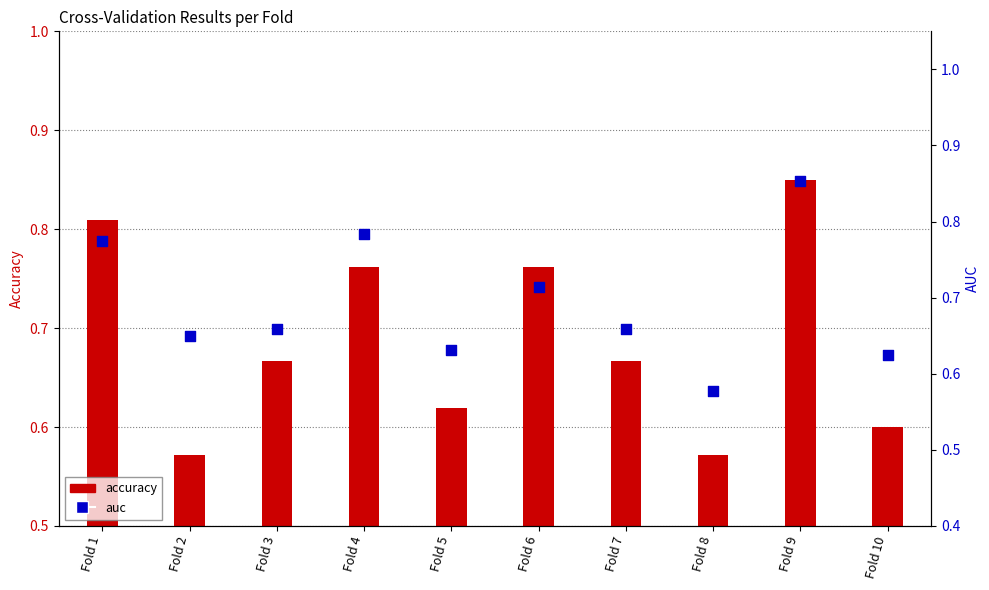

At how many categories does at least one series exceed 0?

10